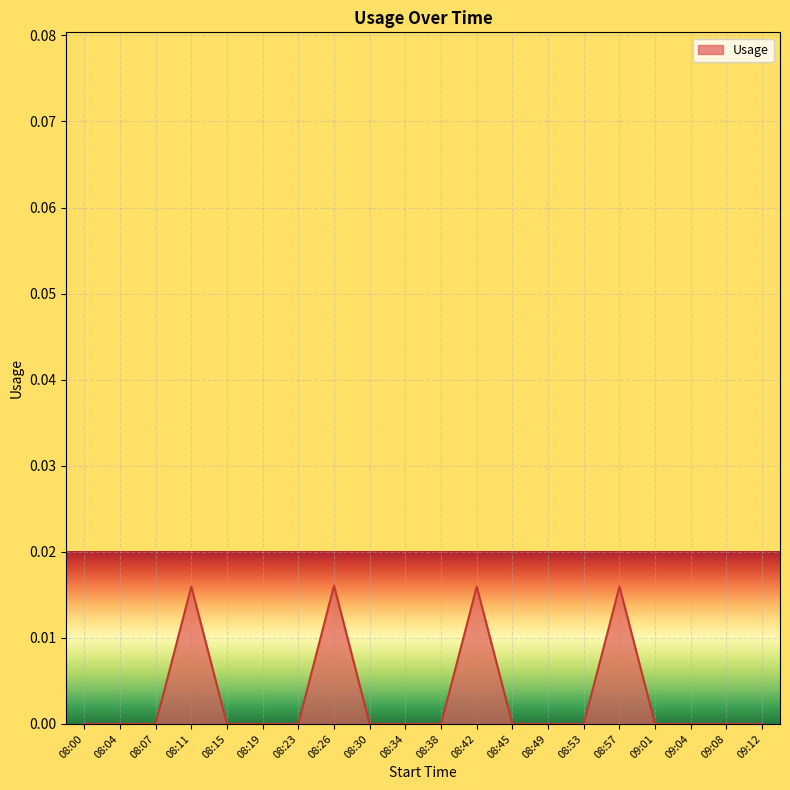

Between 09:01 and 08:26, which is larger?

08:26